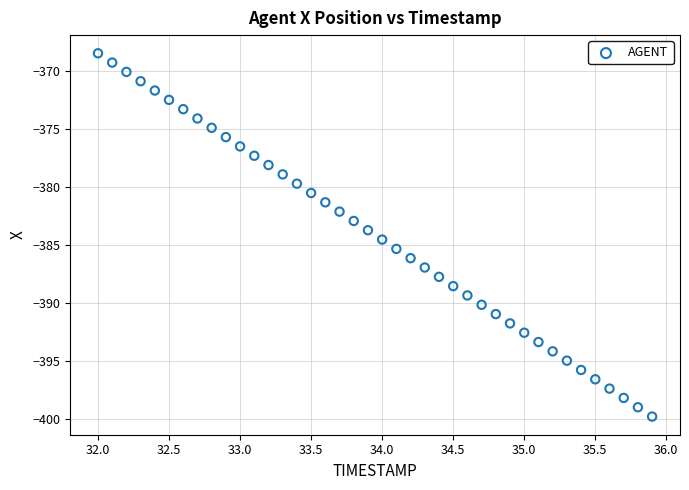

What is the range of X values (max minus min)?

3.9